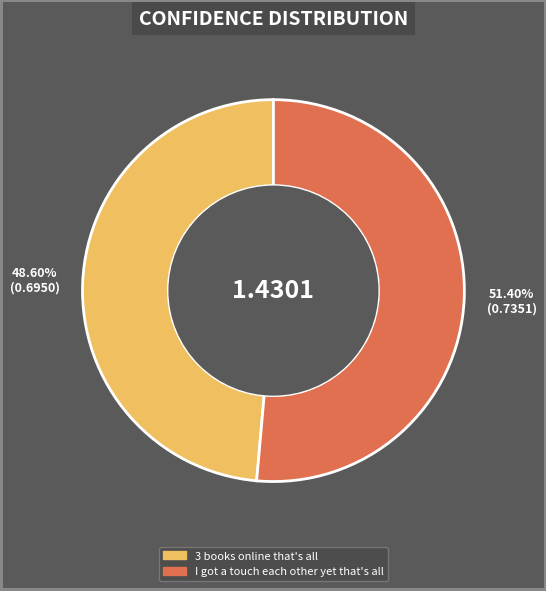

Count the number of slices in the pie.

2